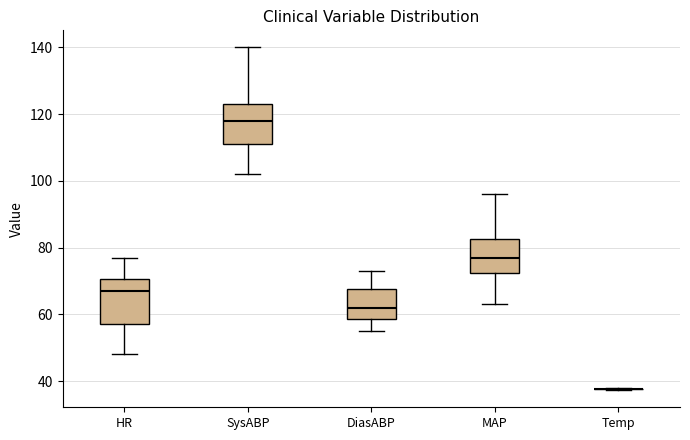

Where is the upper edge of the box for HR on the y-axis? The values are not printed on the chart, so give them approximately, as read against the axis.

70